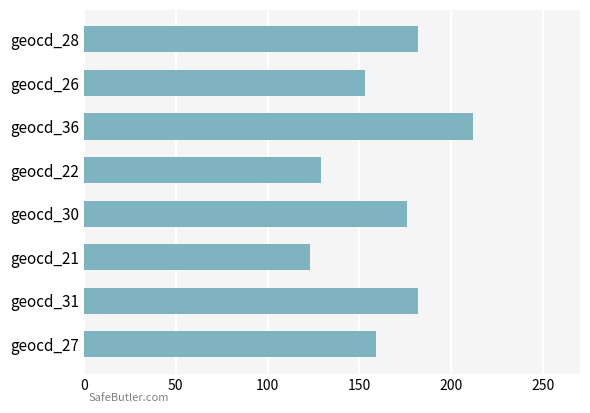

What is the smallest value displayed?

123